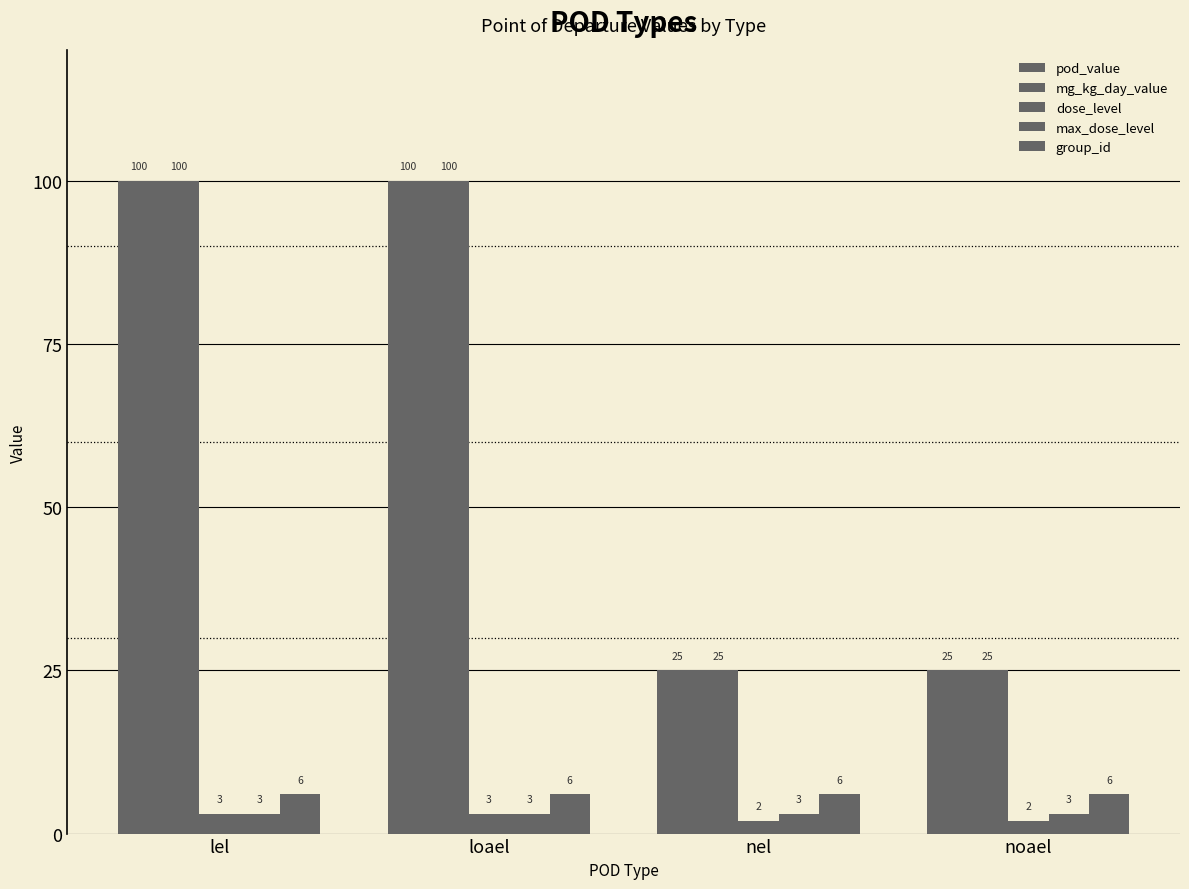

At noael, list the series in order from largest to smallest.

pod_value, mg_kg_day_value, group_id, max_dose_level, dose_level